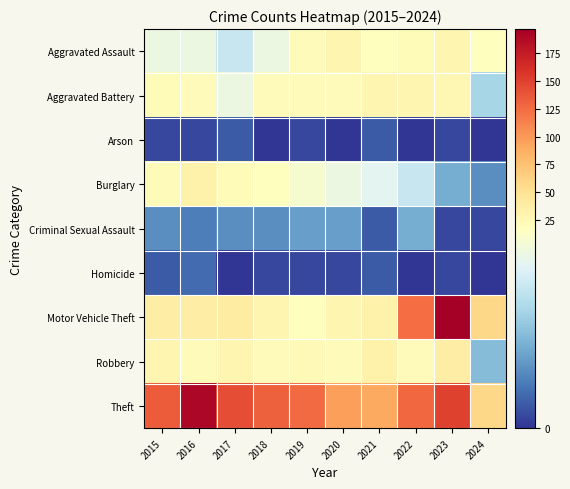

Which series has the largest range (max minus min)?

Motor Vehicle Theft